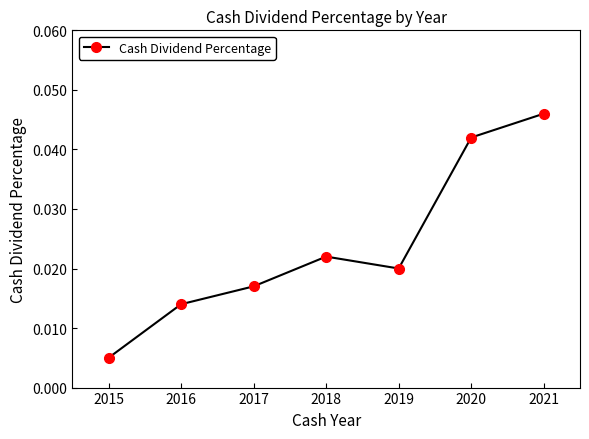

Which has a higher value, 2020 or 2018?

2020